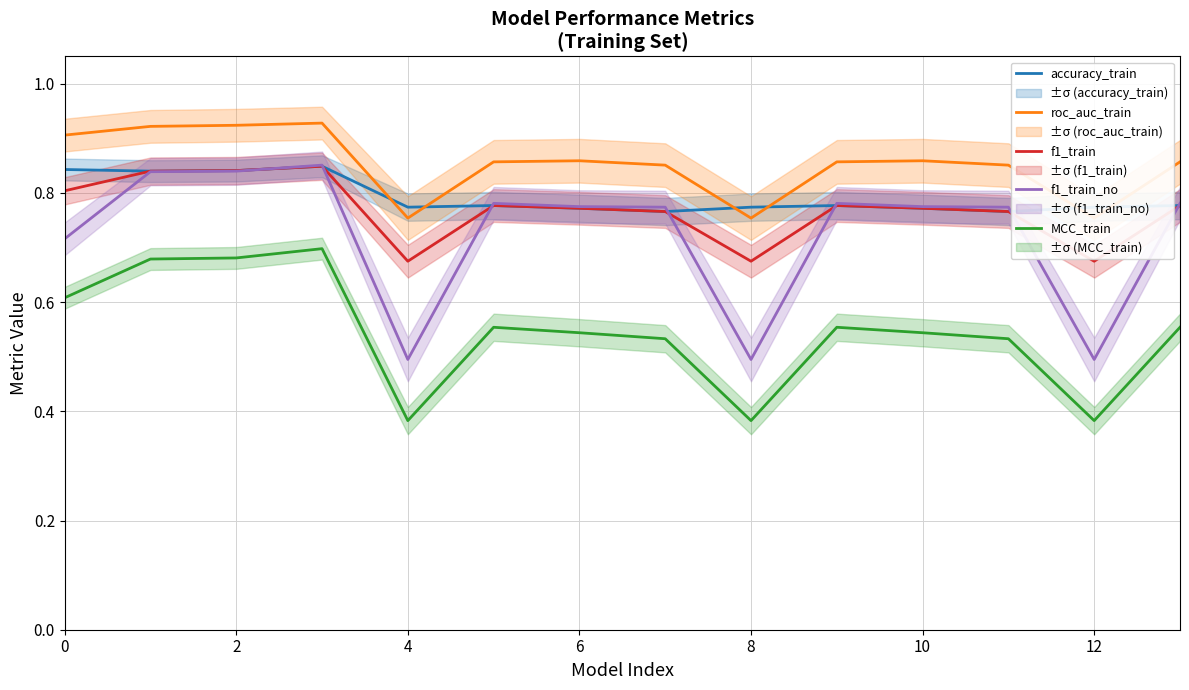

Between 8 and 10, which is larger?

8